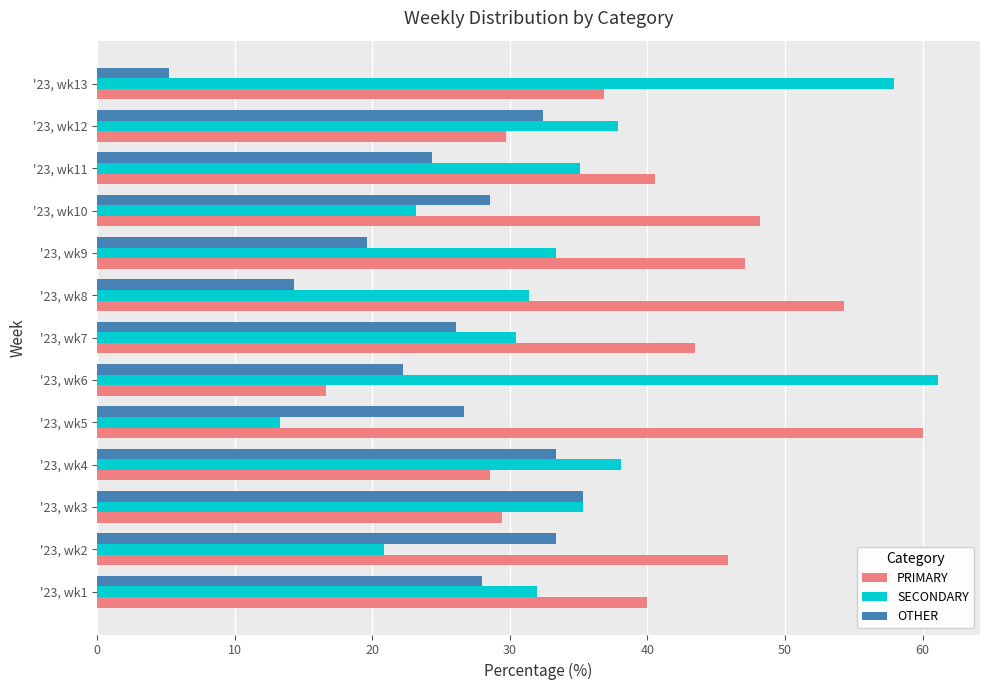

The value of SECONDARY at '23, wk9 is 33.3. True or false?

True